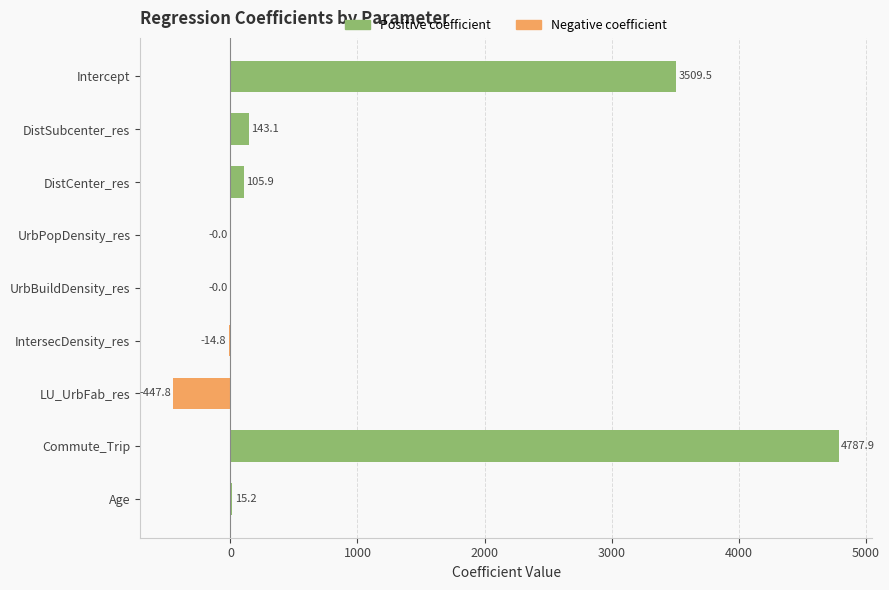

Which series has the largest total across all categories?

Positive coefficient